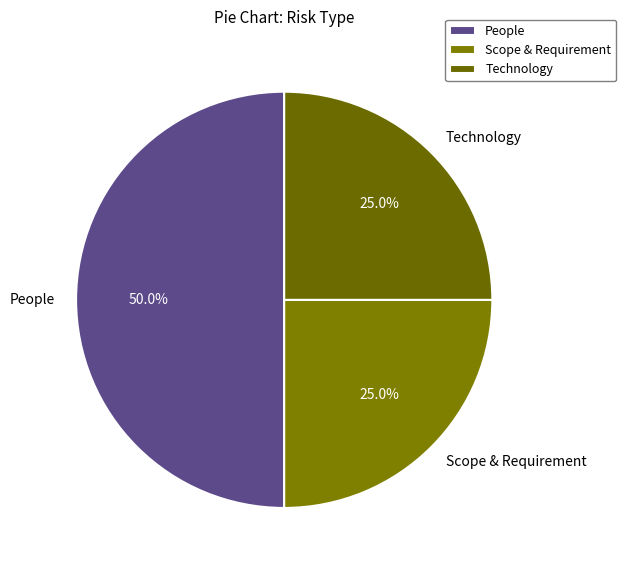

What is the largest slice in the pie chart?

People